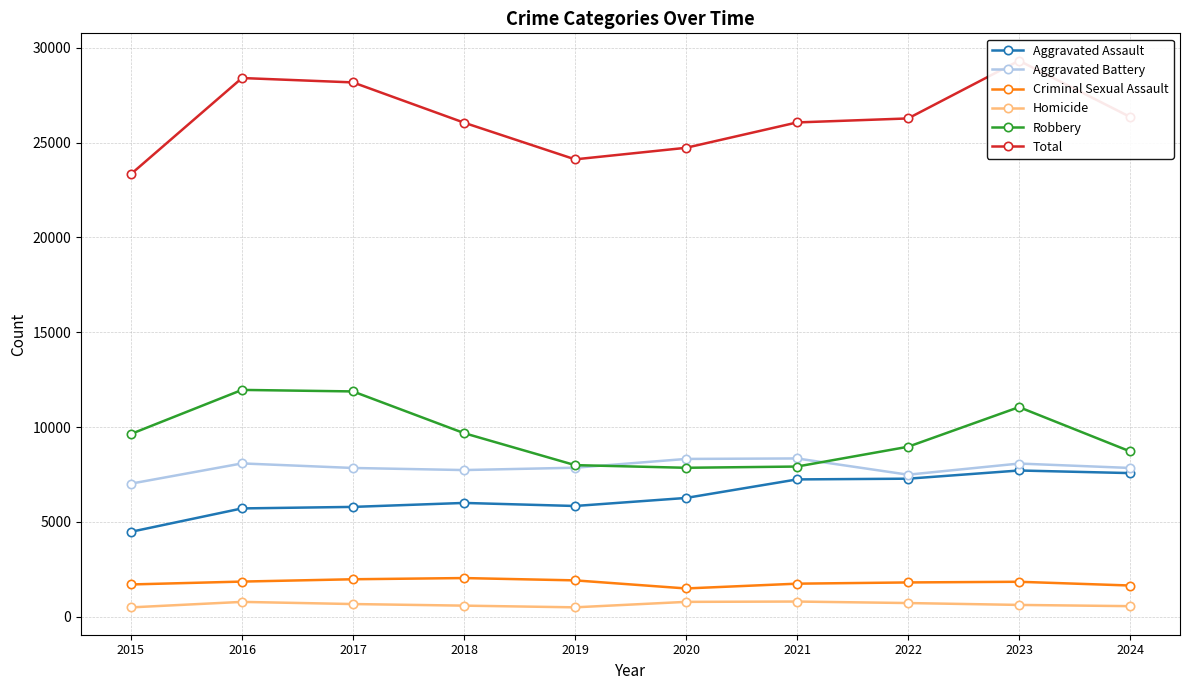

Where does the Robbery series first go above 9638?

2016